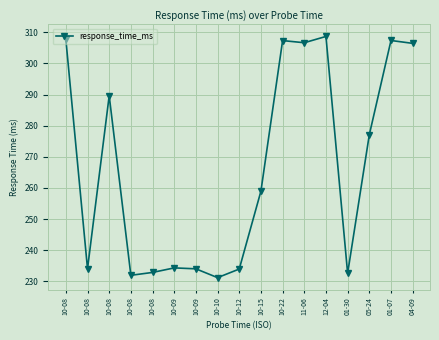

How many data points does each series have?

17